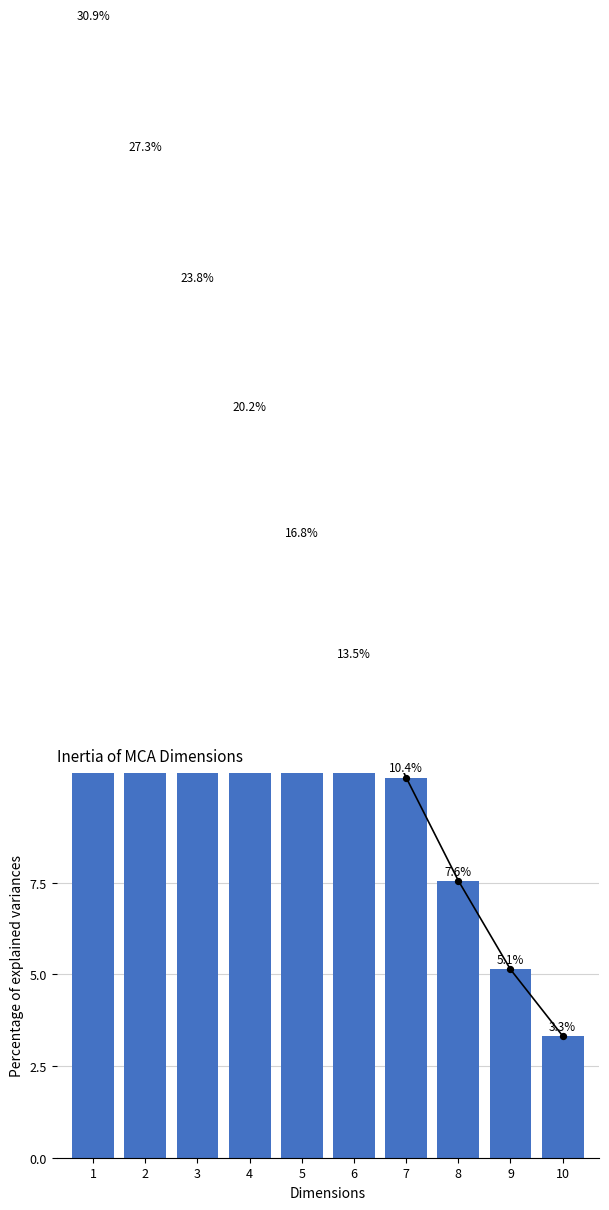

Approximately how many times larger is the value at 10 compared to 6?

0.2